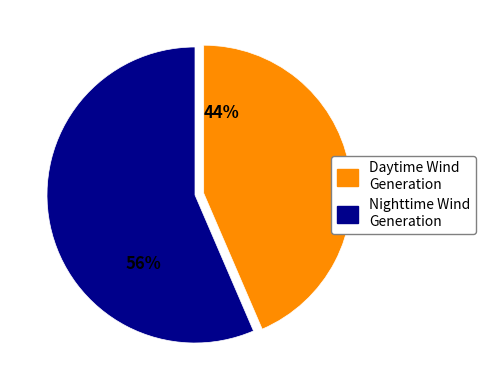

Does any single category account for the majority?

Yes